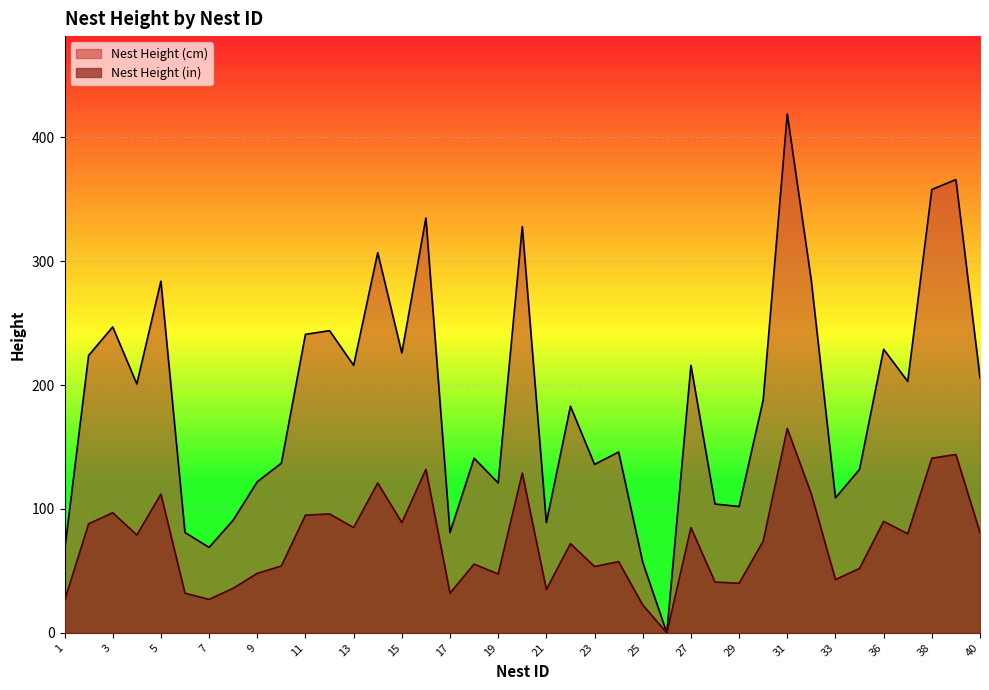

What is the spread (max minus min) of values at 7?

42.0